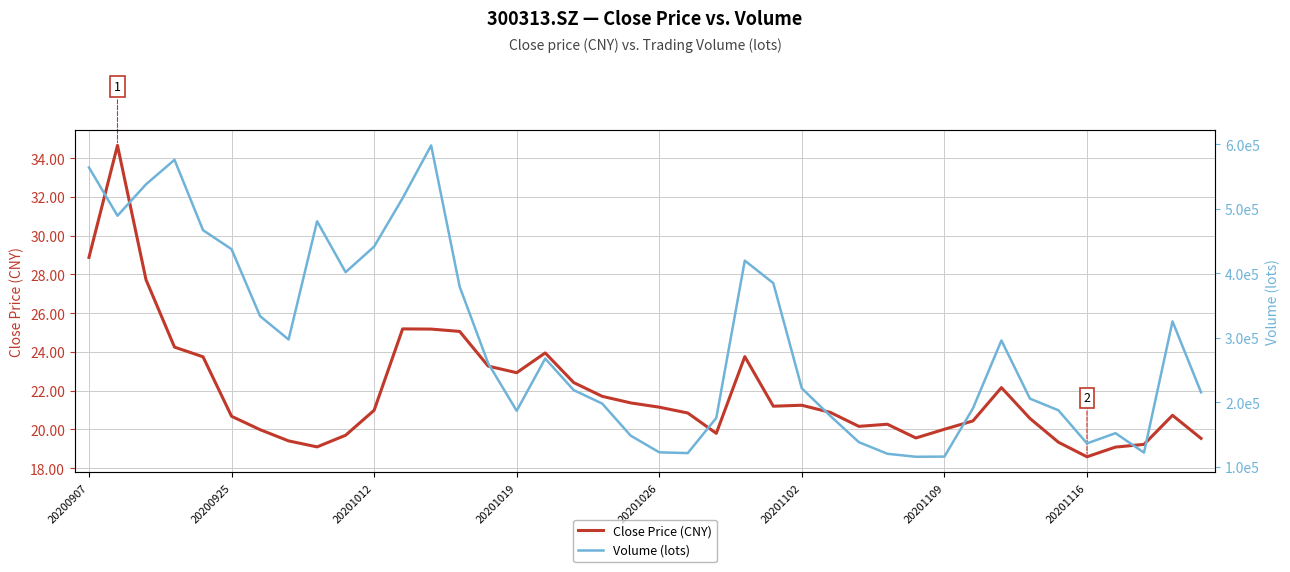

Which has a higher value, 39 or 20200907?

20200907